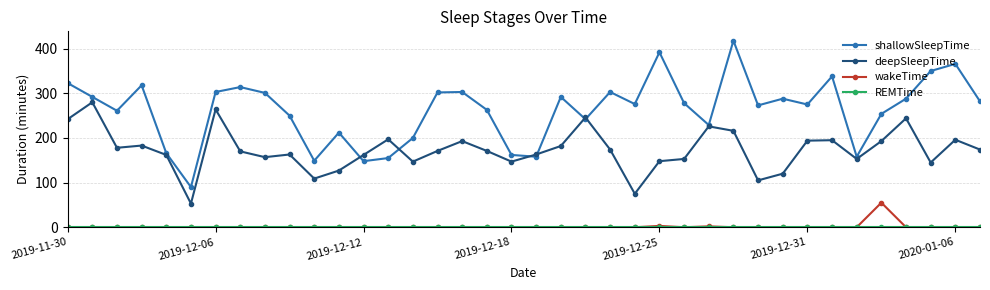

What is the value of the shallowSleepTime point at the 8th from the left?

314